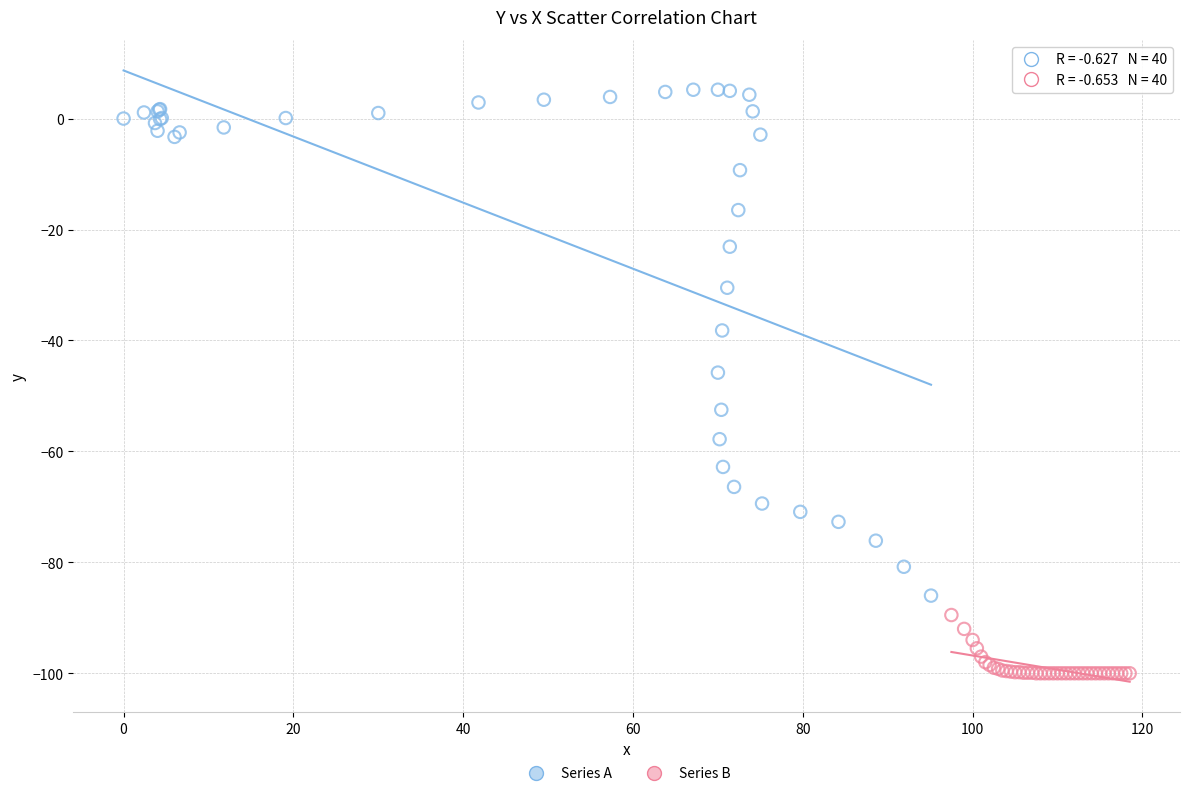

Which series contains the lowest Y value?

Series B